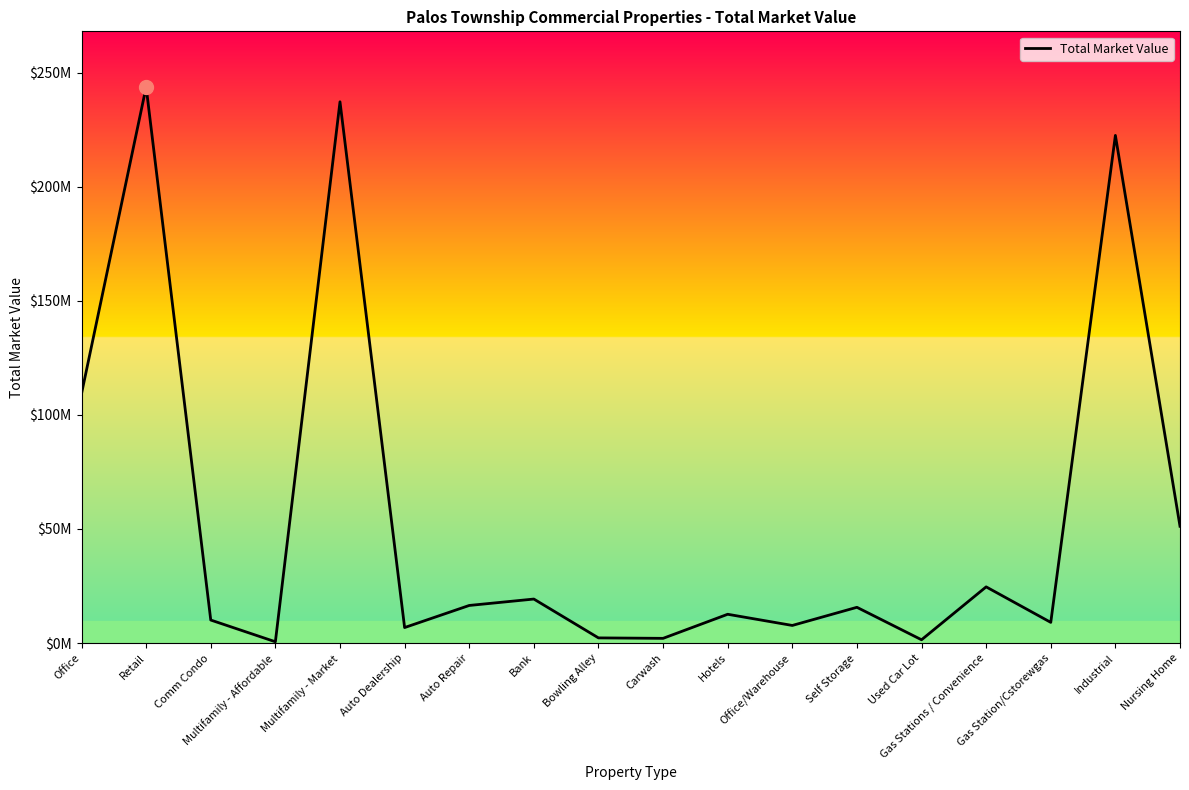

Does the chart have visible grid lines?

No